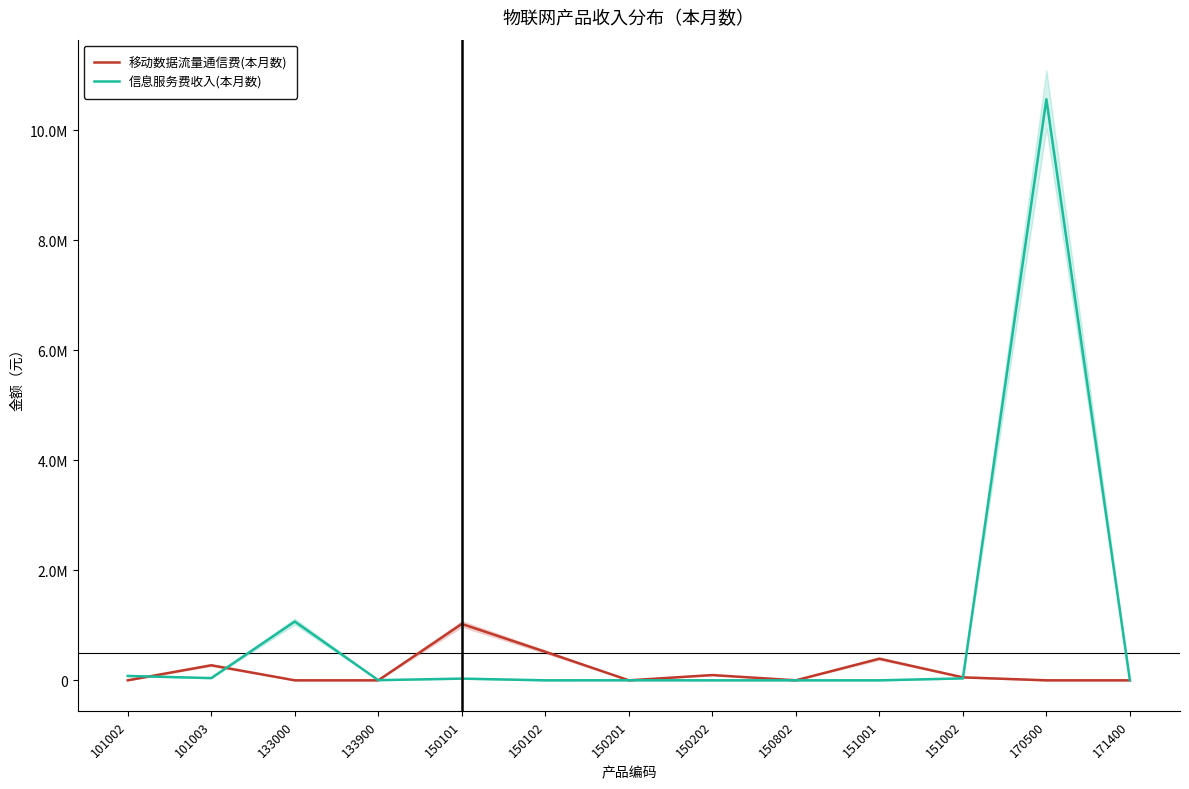

How many times do 移动数据流量通信费(本月数) and 信息服务费收入(本月数) cross each other?

6